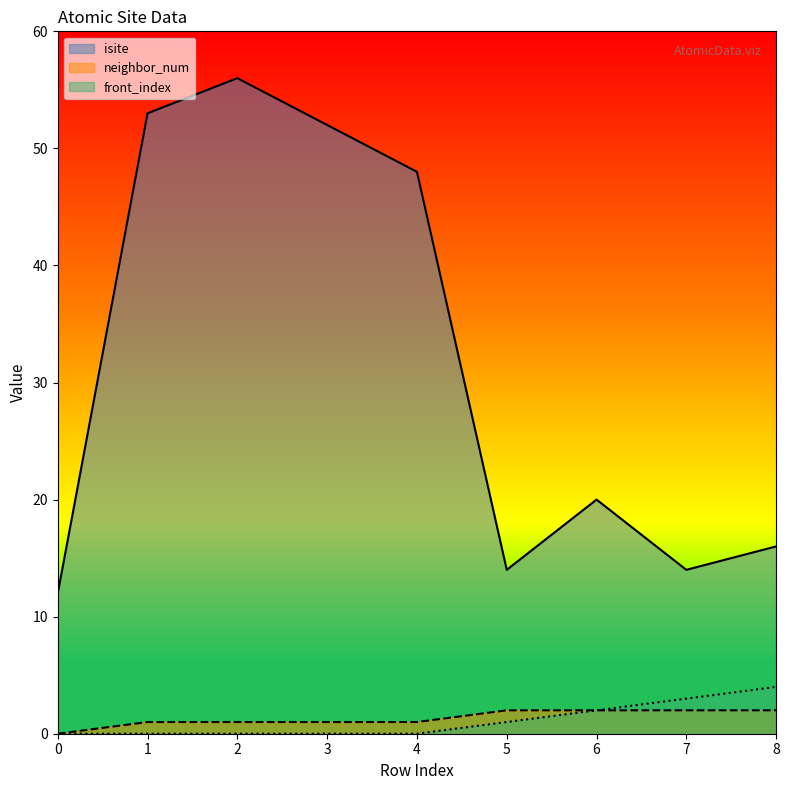

List the labels in order of front_index value, largest first.

8, 7, 6, 5, 0, 1, 2, 3, 4